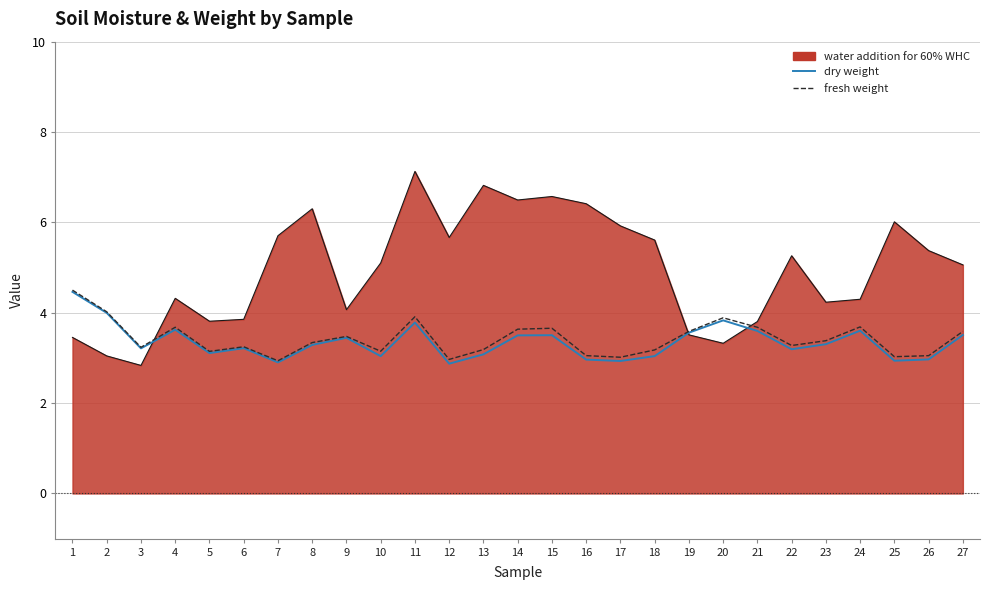

What is the value of the fresh weight point at the 20th from the left?

3.9